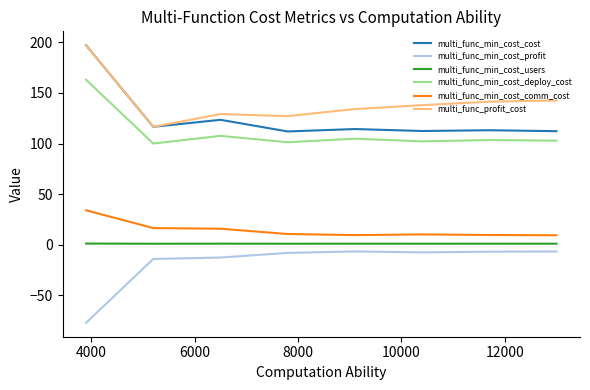

What is the maximum value shown in the chart?

197.1